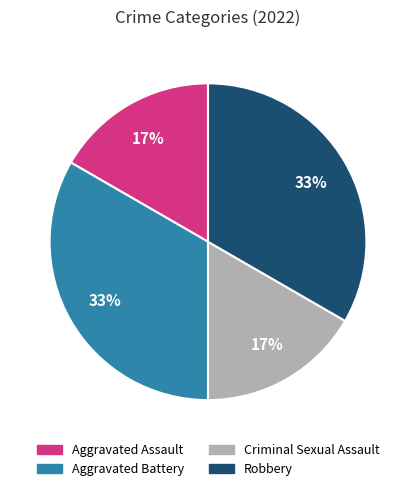

Combined, do Criminal Sexual Assault and Aggravated Assault account for over 50%?

No